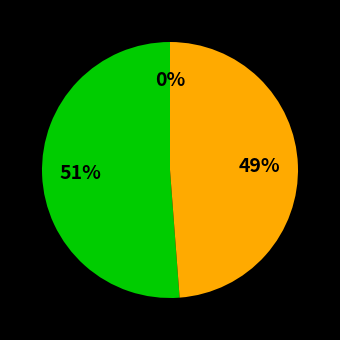

Which category has the smallest portion of the pie?

failed